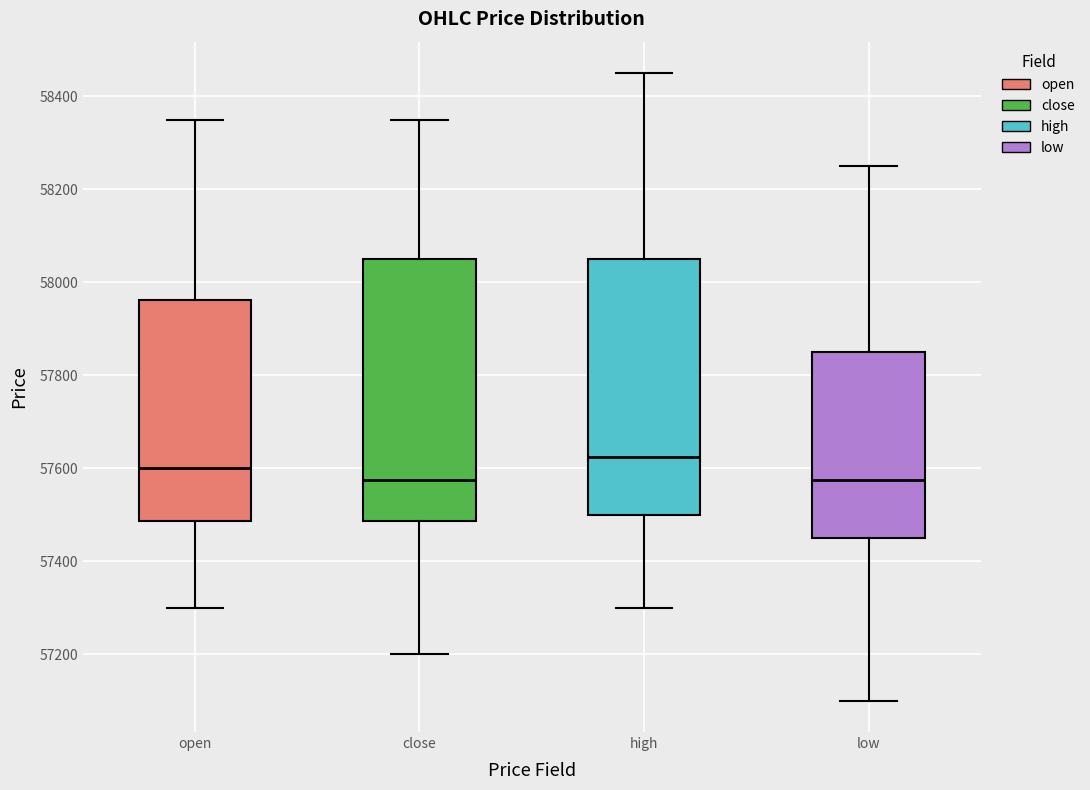

Which box has the highest median line?

high